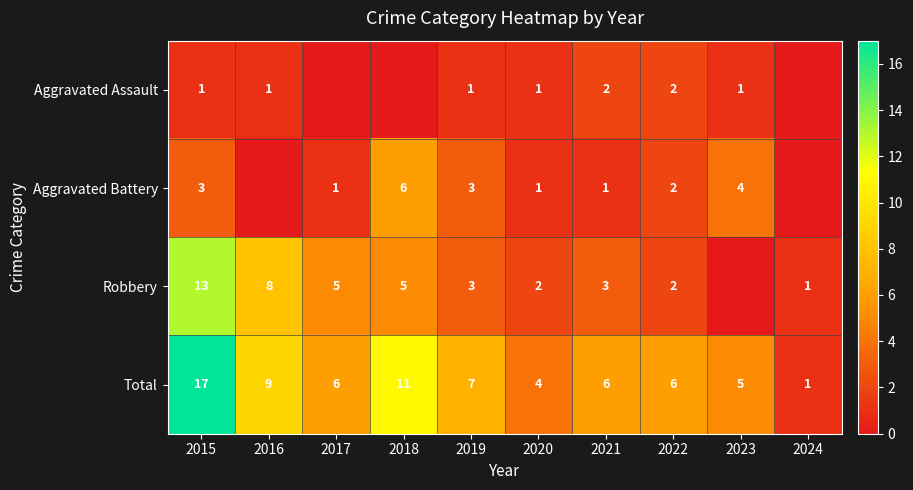

The Aggravated Battery series shows 3 at 2022. True or false?

False